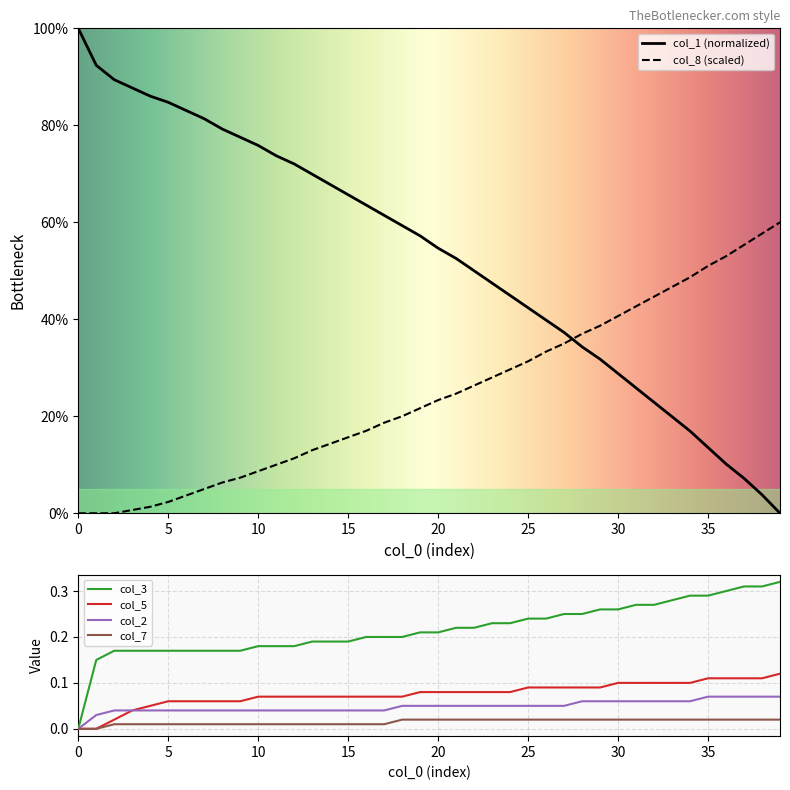

After their last crossing, which series has the higher values: col_1 or col_8?

col_8